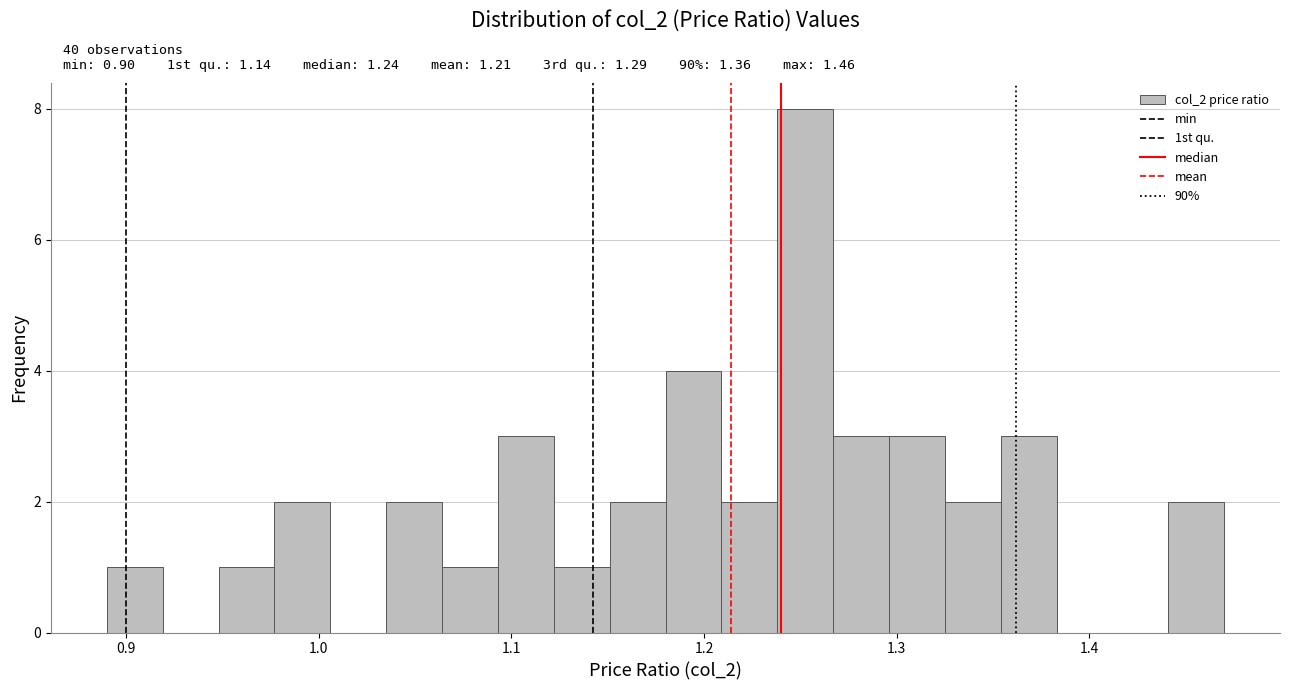

Read against the x-axis, roughly where is the centre of the tallest bar?

1.25